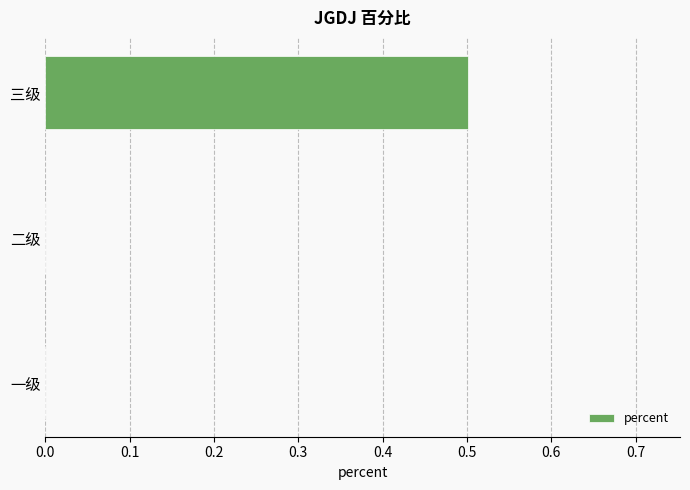

Reading bottom to top, list all the values displayed in this chart.

一级=0.0	二级=0.0	三级=0.5